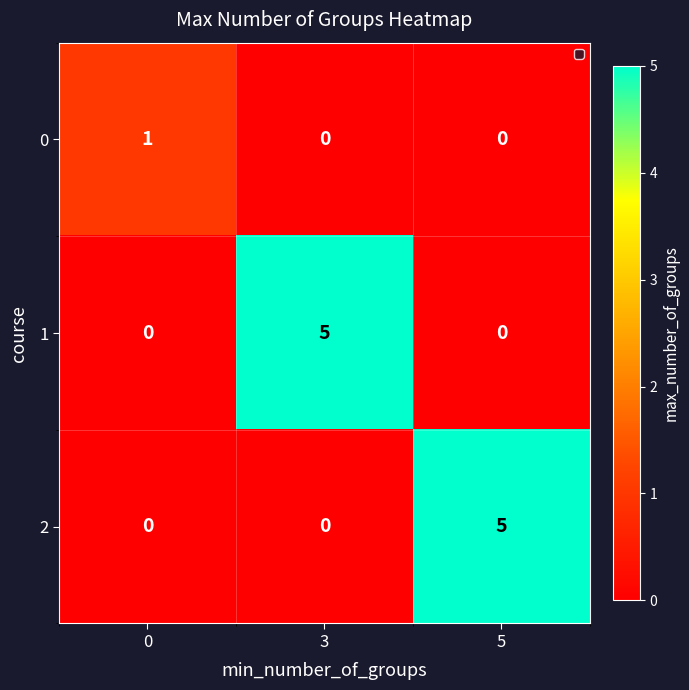

Which series changed the most between 0 and 5?

2